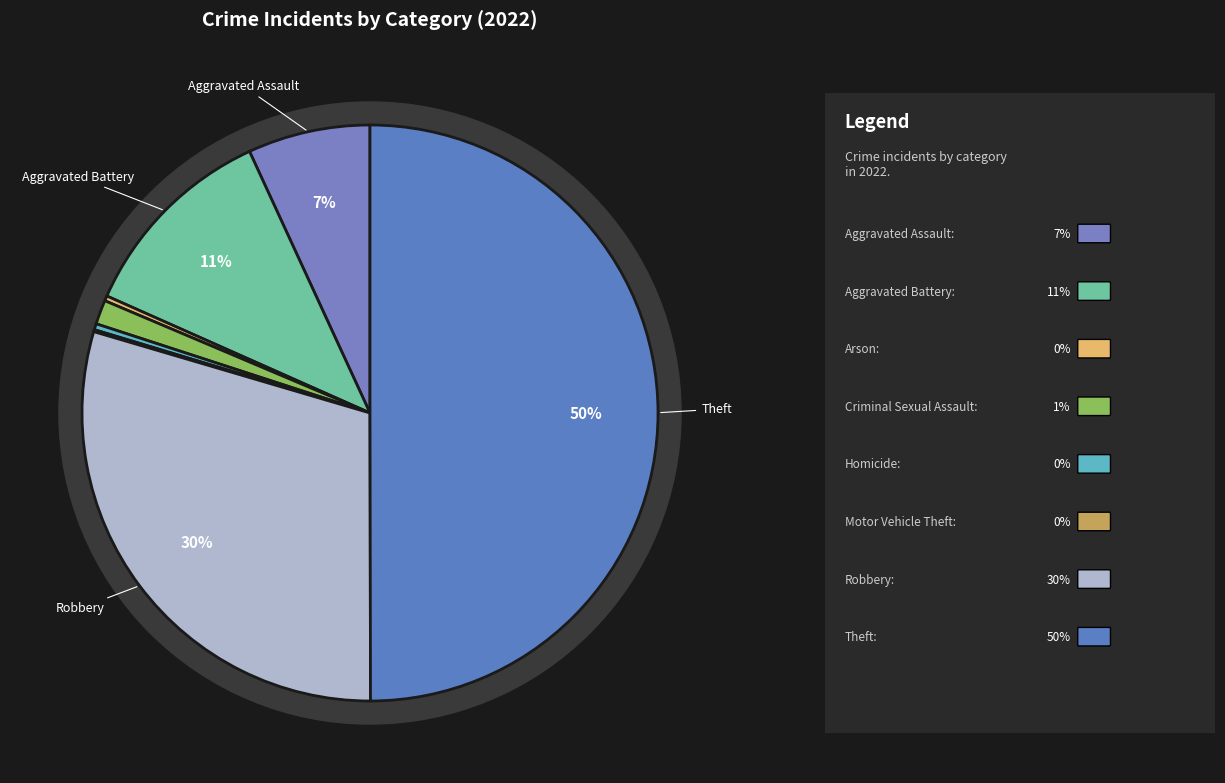

Between Aggravated Battery and Motor Vehicle Theft, which is larger?

Aggravated Battery